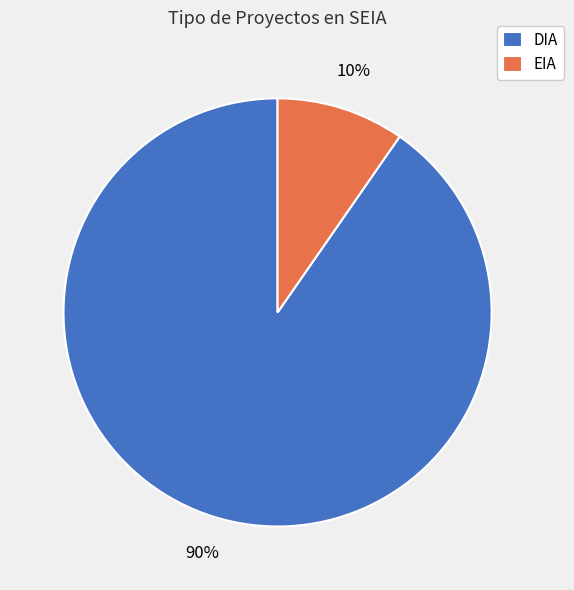

Is there any slice that represents more than half of the pie?

Yes